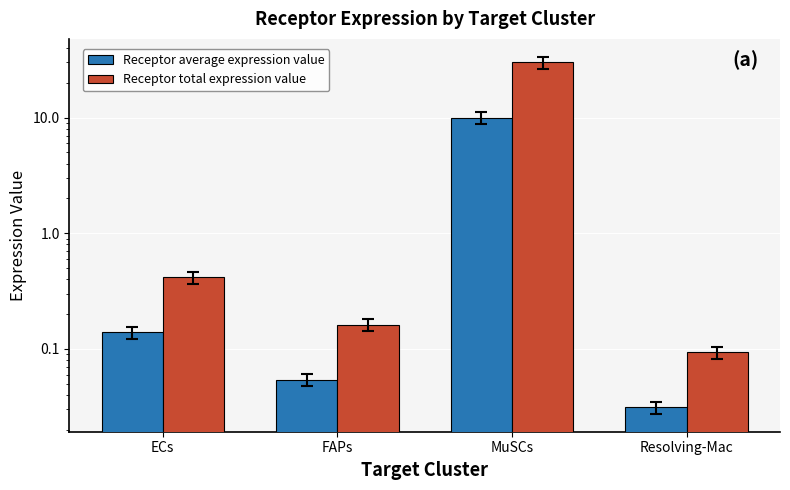

At FAPs, list the series in order from largest to smallest.

Receptor total expression value, Receptor average expression value